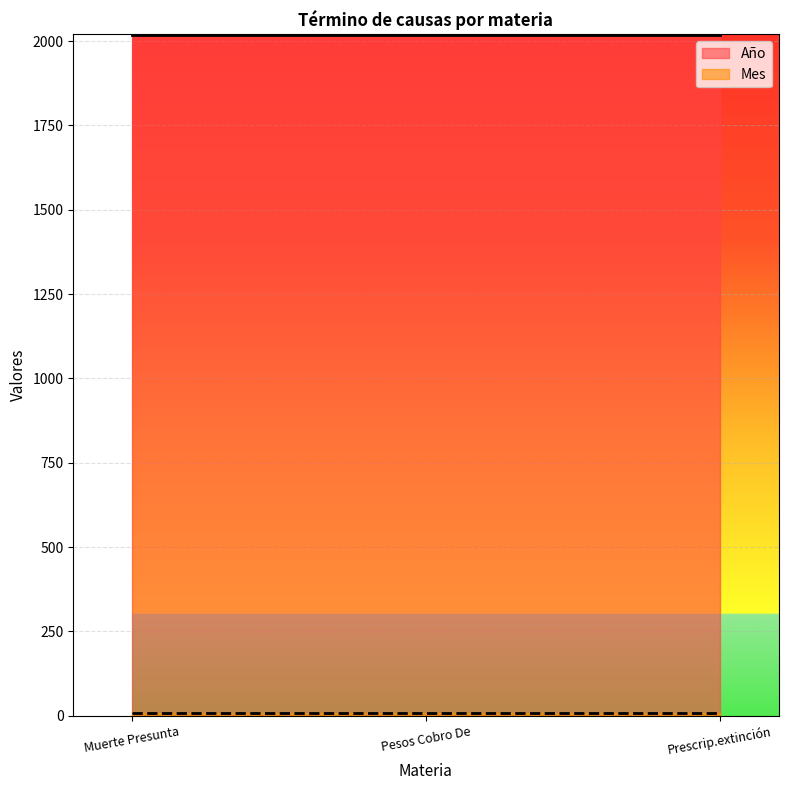

At which label is Mes closest to 8?

Muerte Presunta